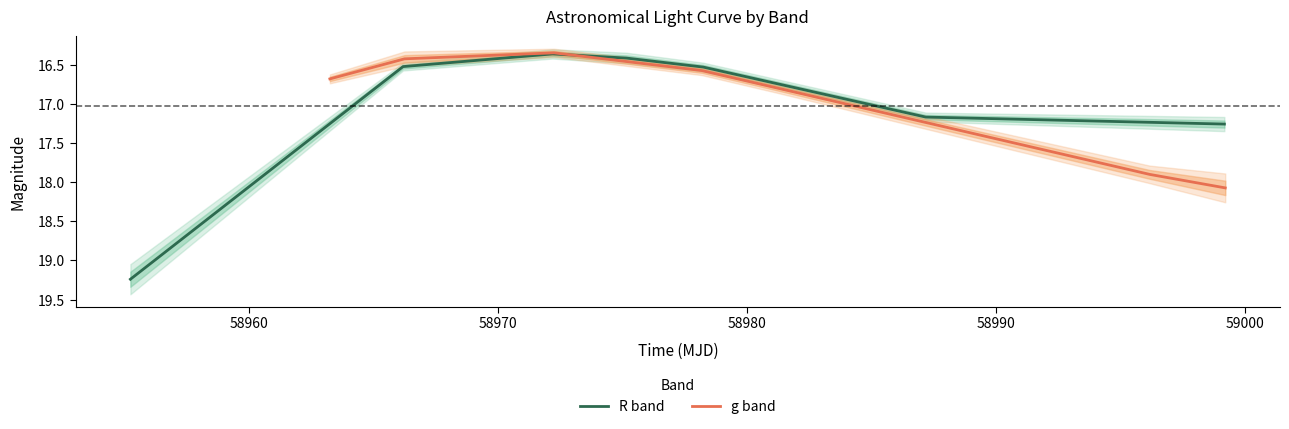

Count the number of data series in this chart.

2